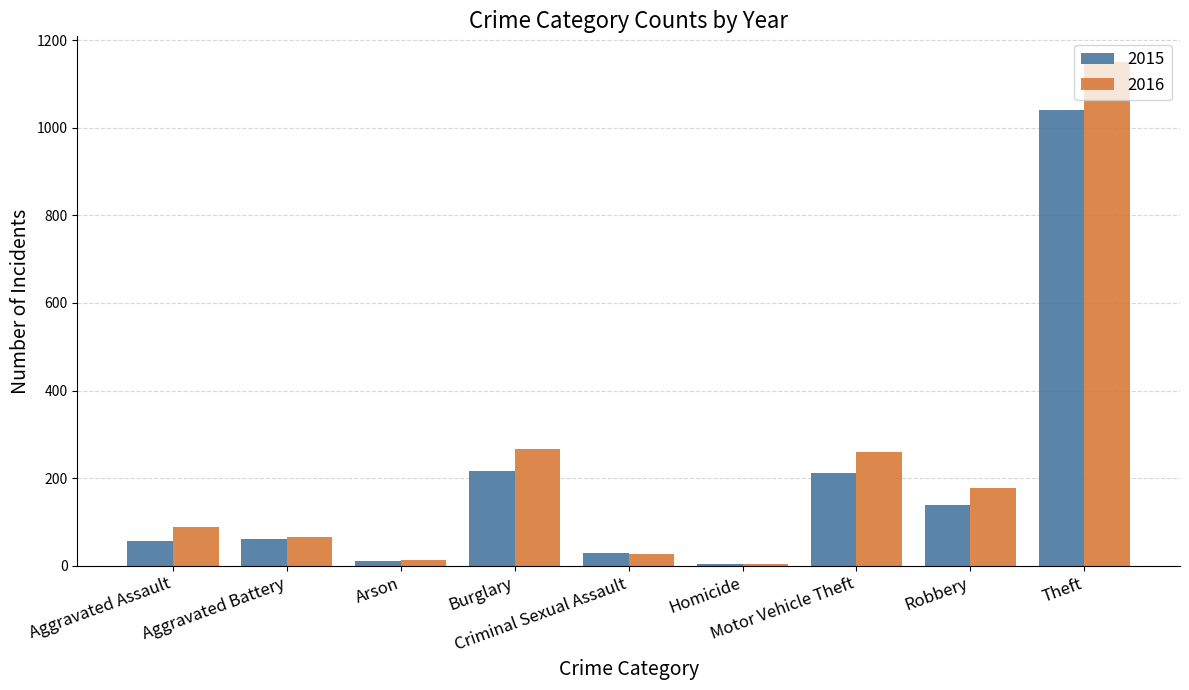

What are all the series names shown in the legend?

2015, 2016